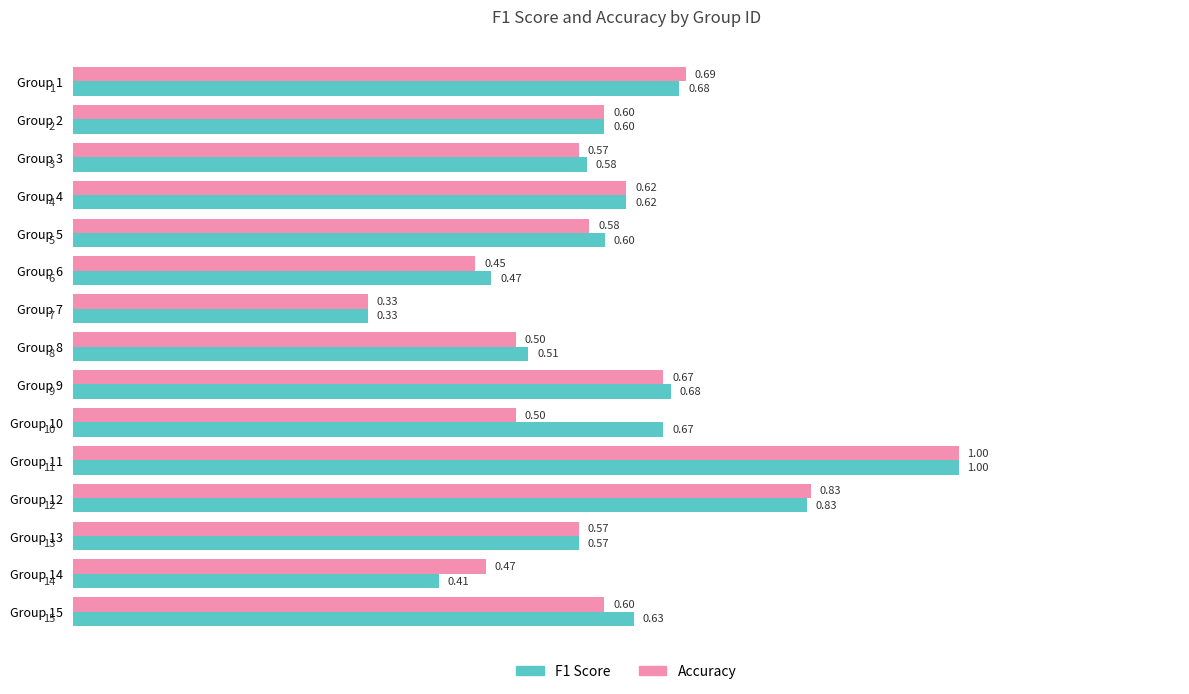

At which category is the sum across all series the highest?

Group 11